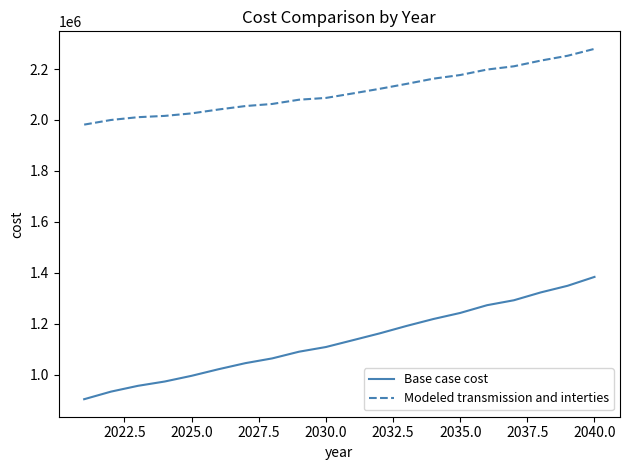

True or false: Base case cost and Modeled transmission and interties intersect in this chart.

False